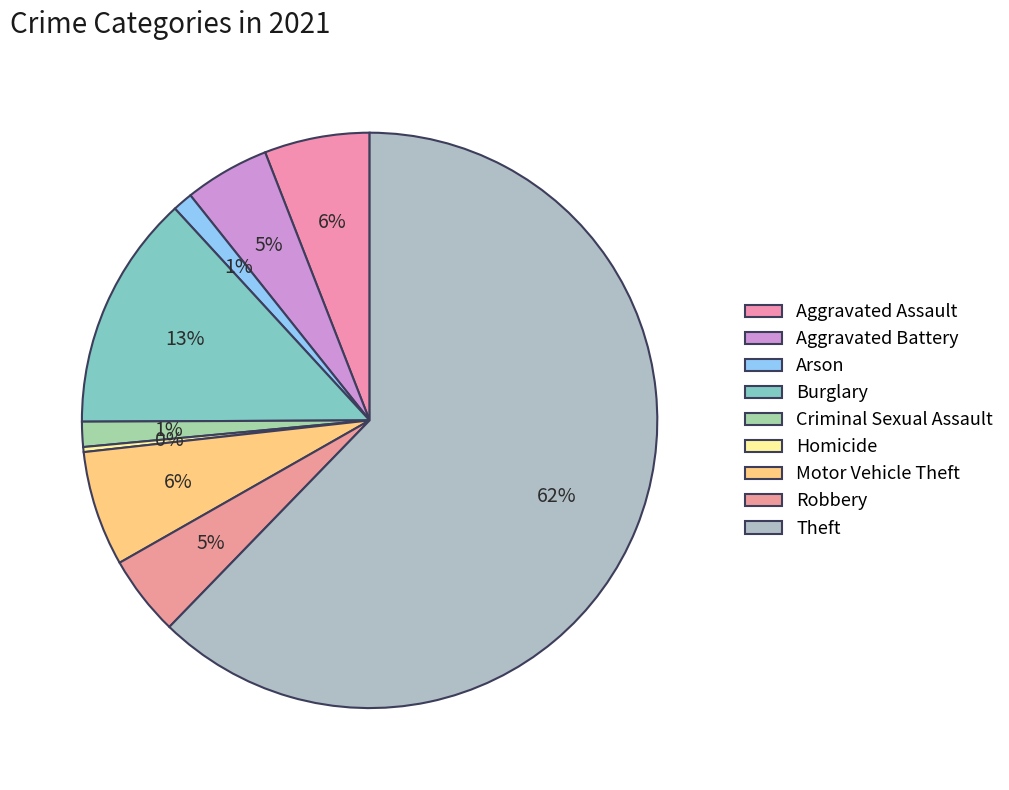

Combined, what portion of the pie is Homicide and Criminal Sexual Assault?

1.7%